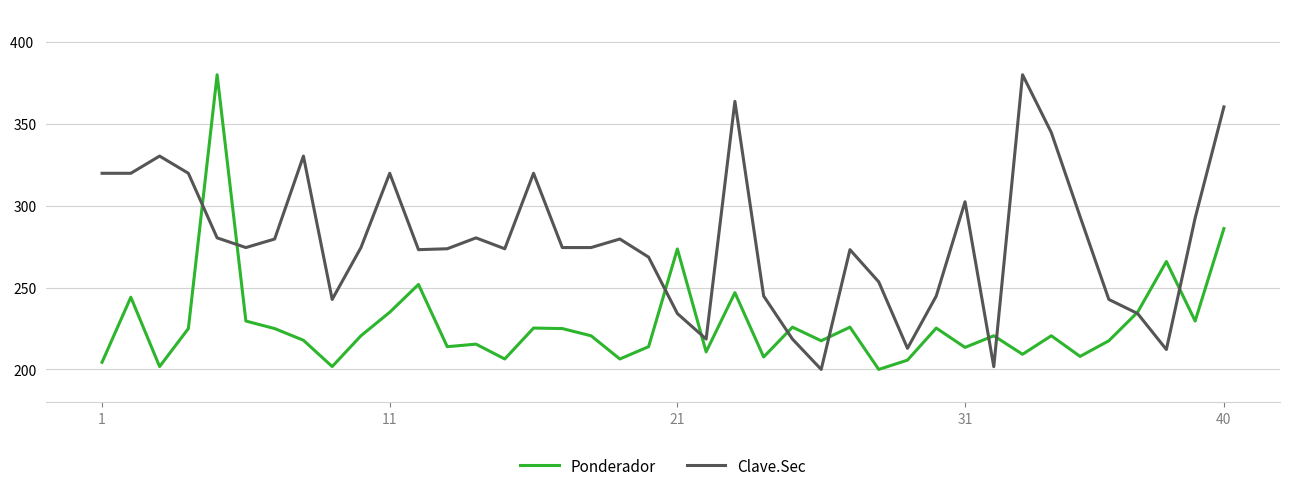

What is the minimum value for Ponderador?

200.0